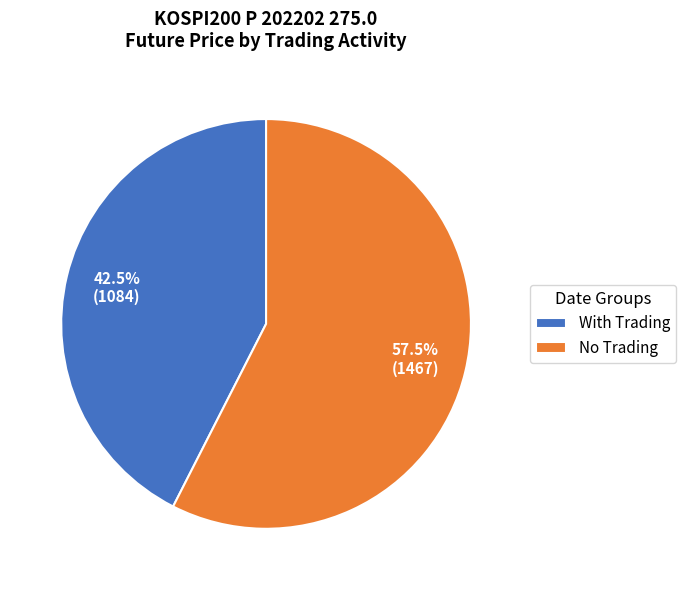

How many segments does this pie chart have?

2